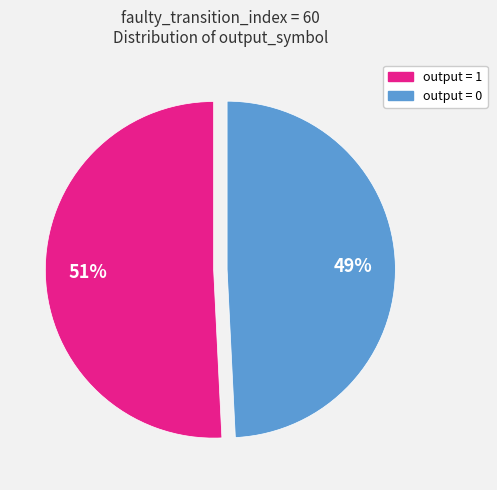

How many slices are in this pie chart?

2